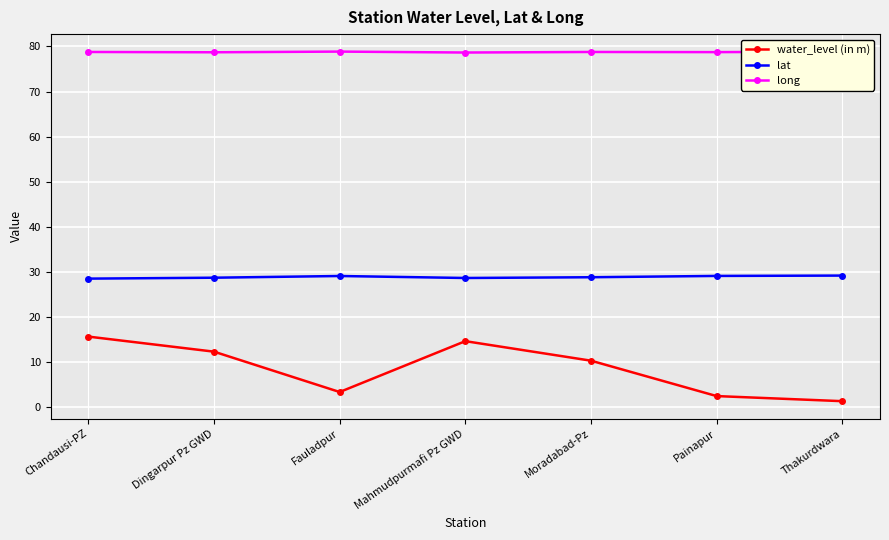

Is the value of long at Mahmudpurmafi Pz GWD greater than the value of lat at Chandausi-PZ?

Yes